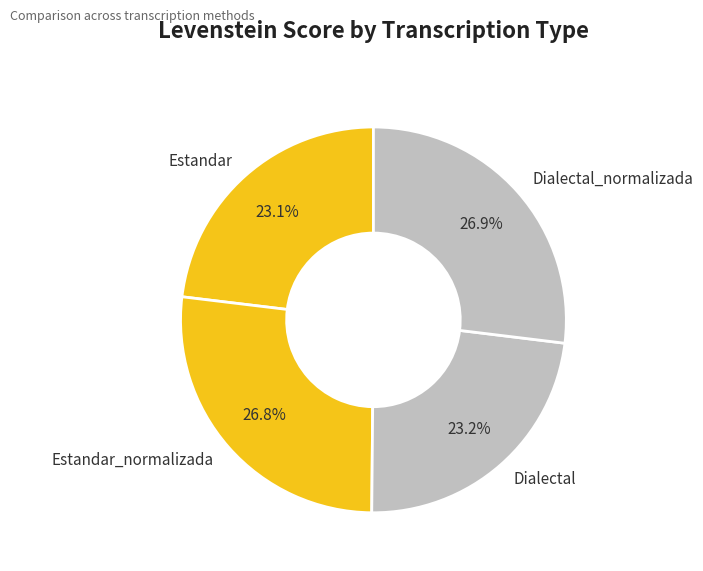

Is the sum of Dialectal_normalizada and Estandar_normalizada greater than half?

Yes